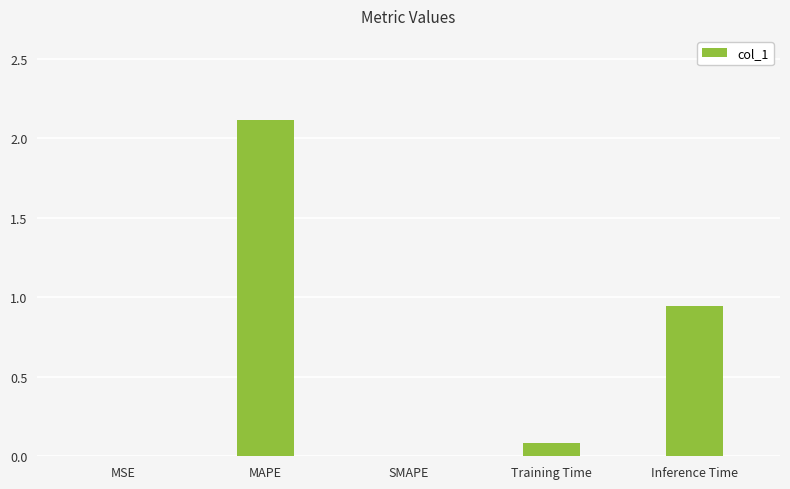

What is the sum of all values?

3.1